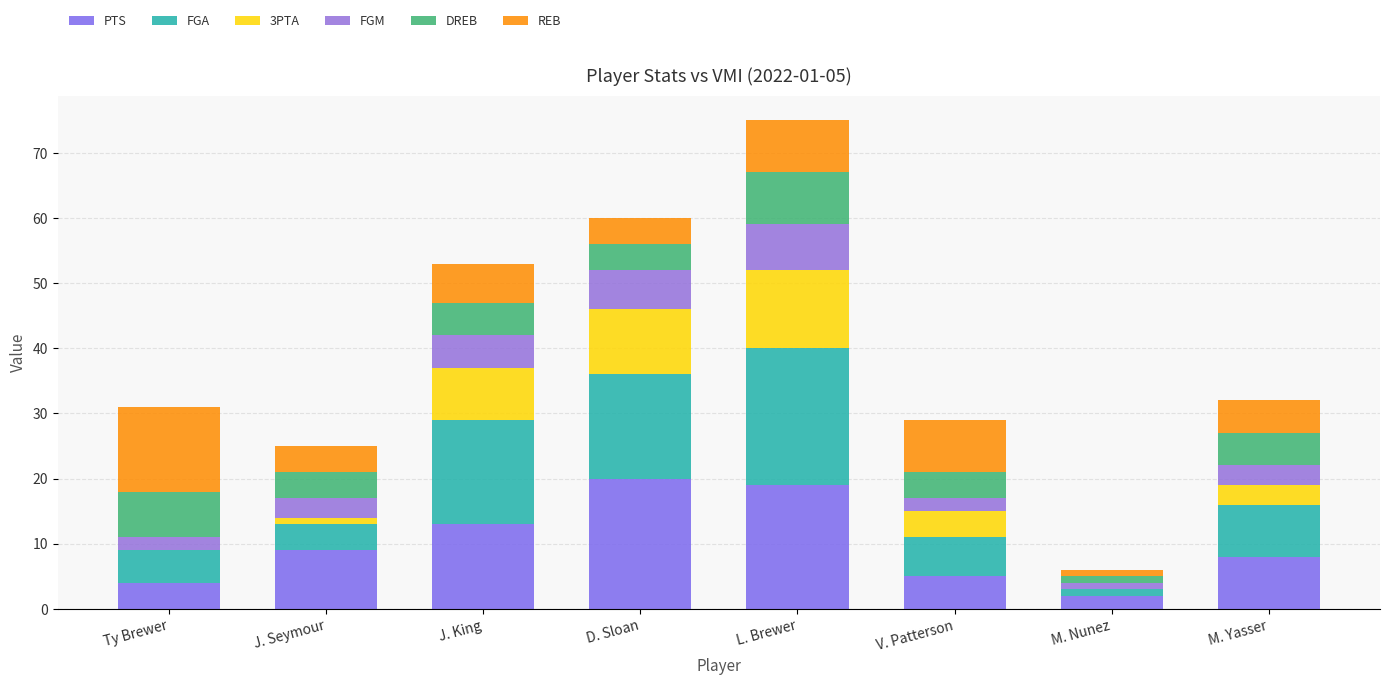

The FGM series shows 8 at D. Sloan. True or false?

False